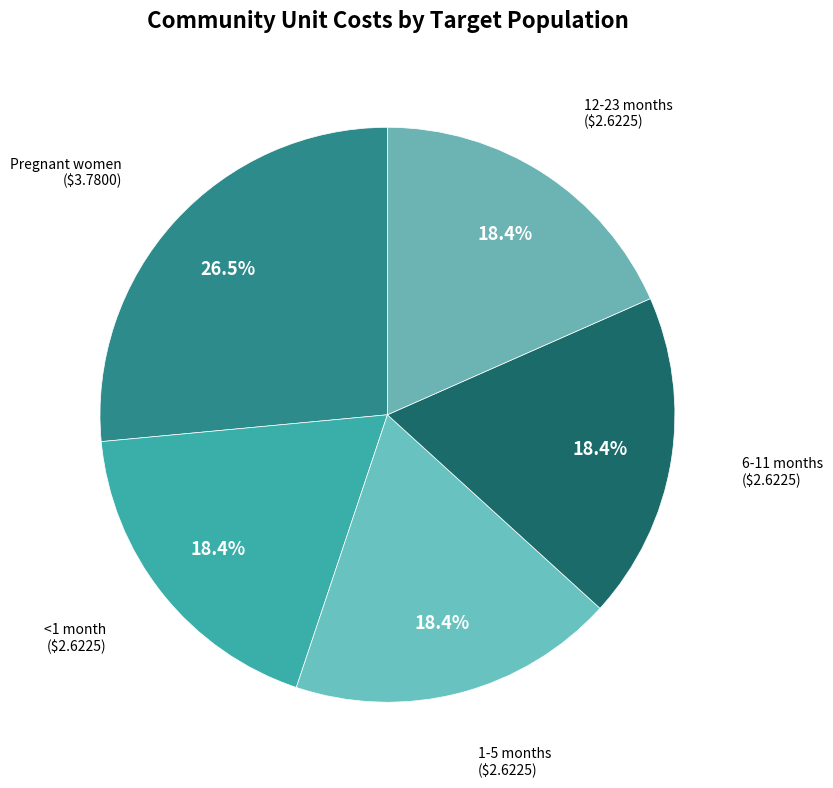

What is the smallest slice in the pie chart?

<1 month